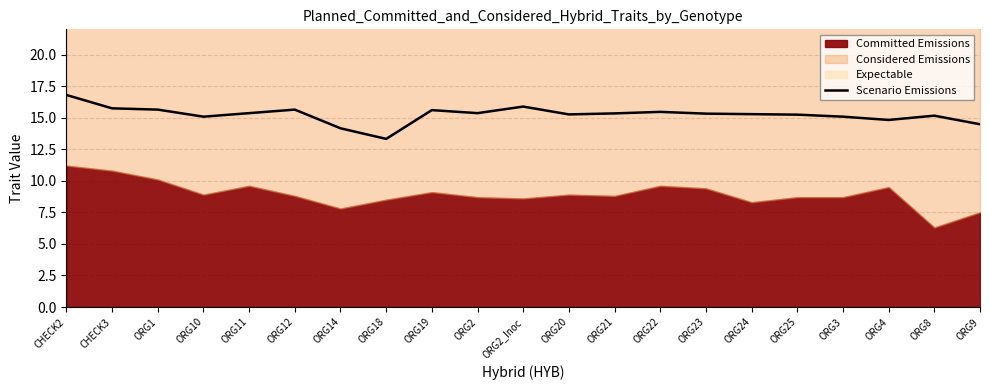

What position from the left is ORG22?

14